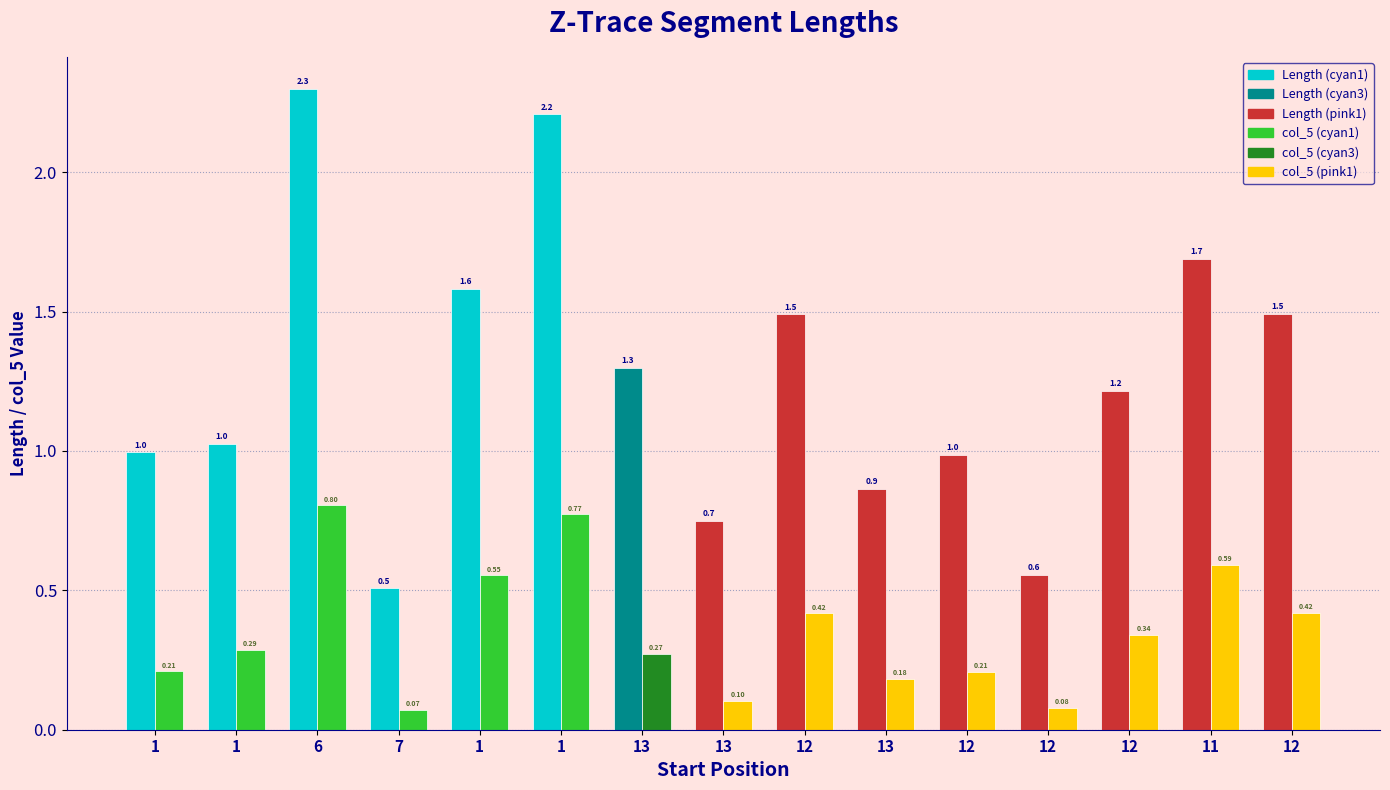

At which category is the sum across all series the highest?

6